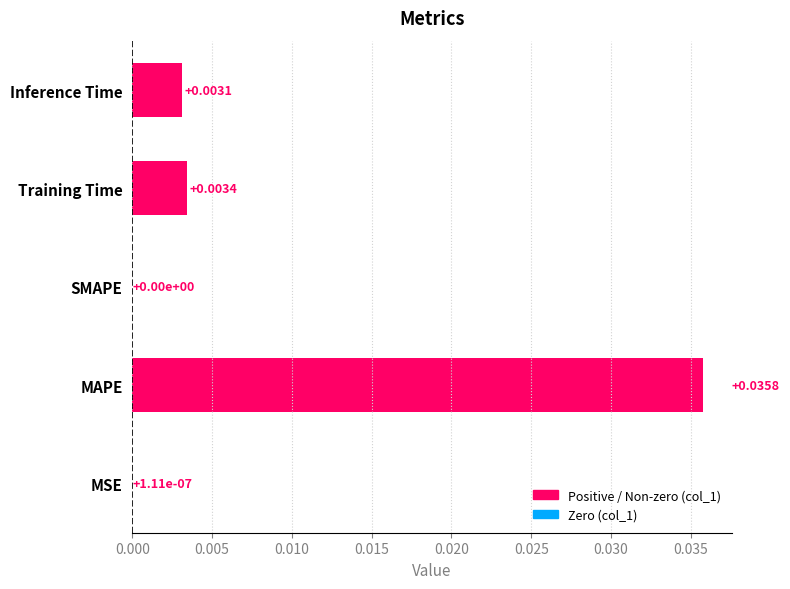

At which category does the chart reach its peak across all series?

MAPE